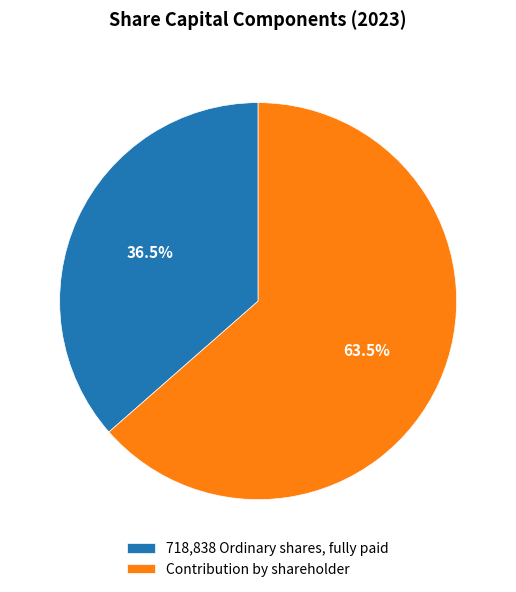

Is the sum of 718,838 Ordinary shares, fully paid and Contribution by shareholder greater than half?

Yes